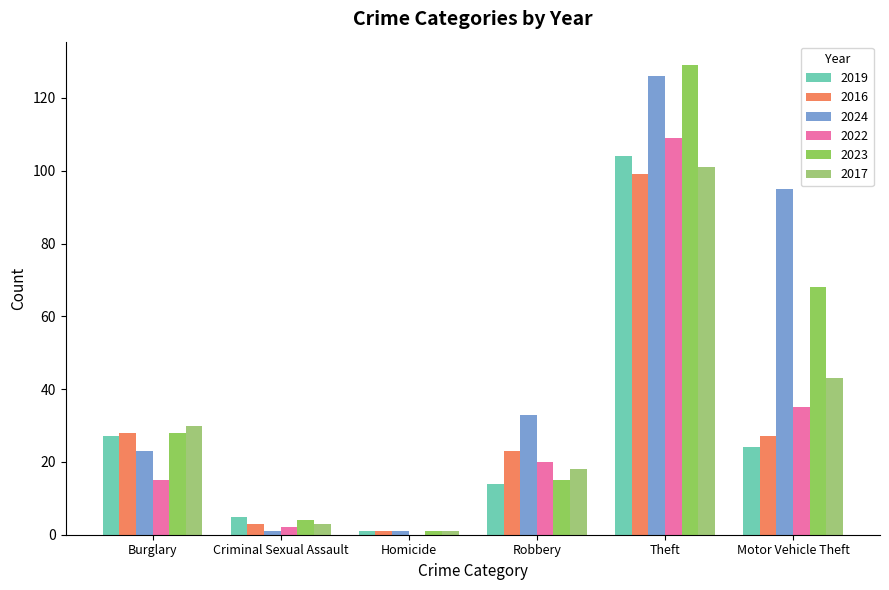

Which series has the largest range (max minus min)?

2023